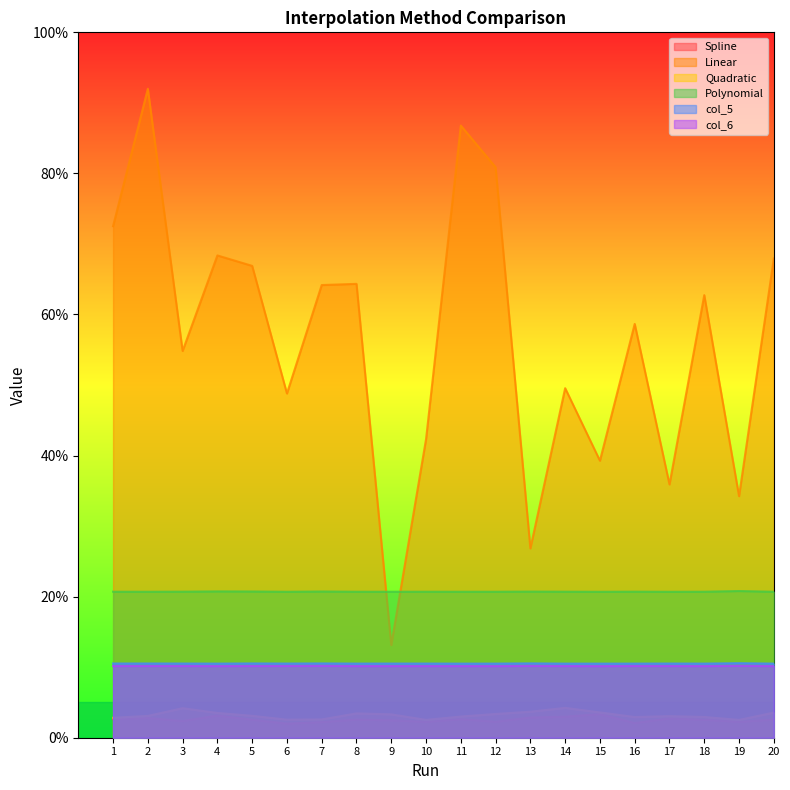

Which series has the largest total across all categories?

Linear